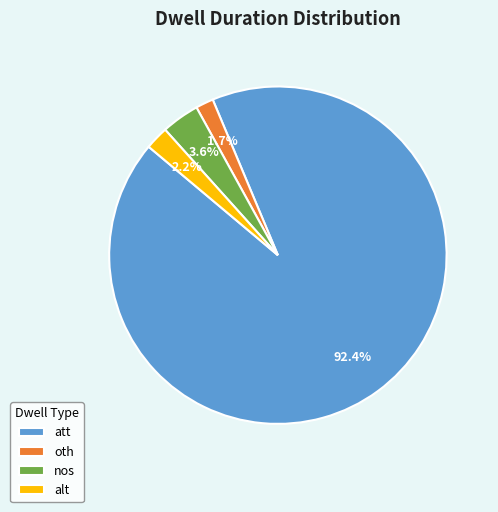

The oth slice represents 2% of the pie. True or false?

True